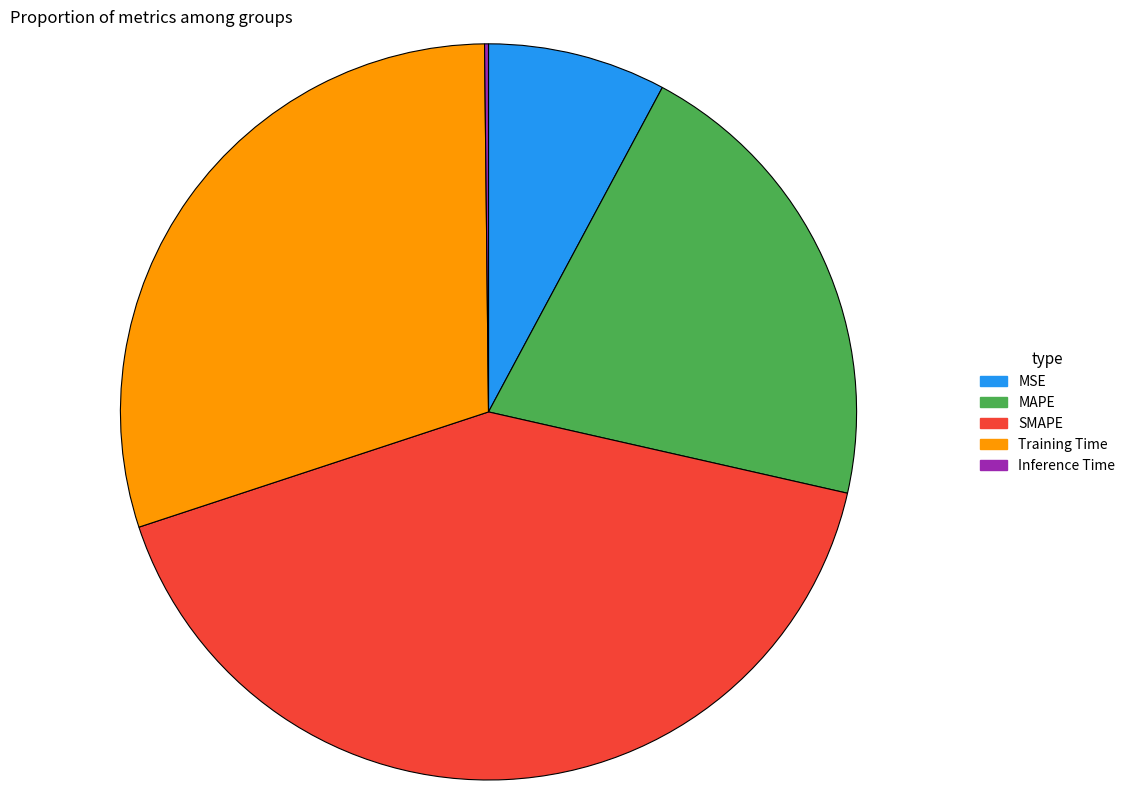

Does MAPE represent more than half of the total?

No